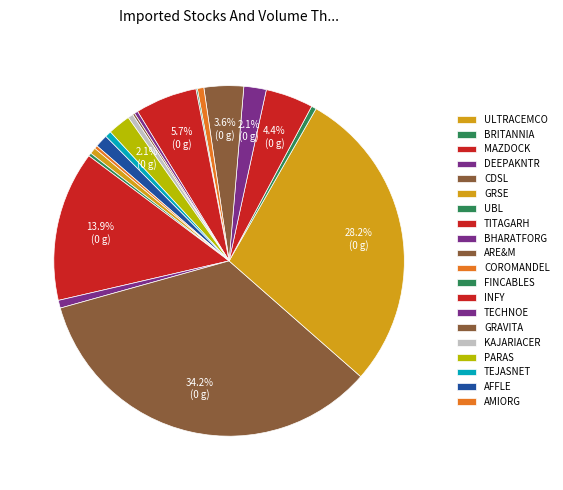

To the nearest percent, what is the average slice percentage?

5%